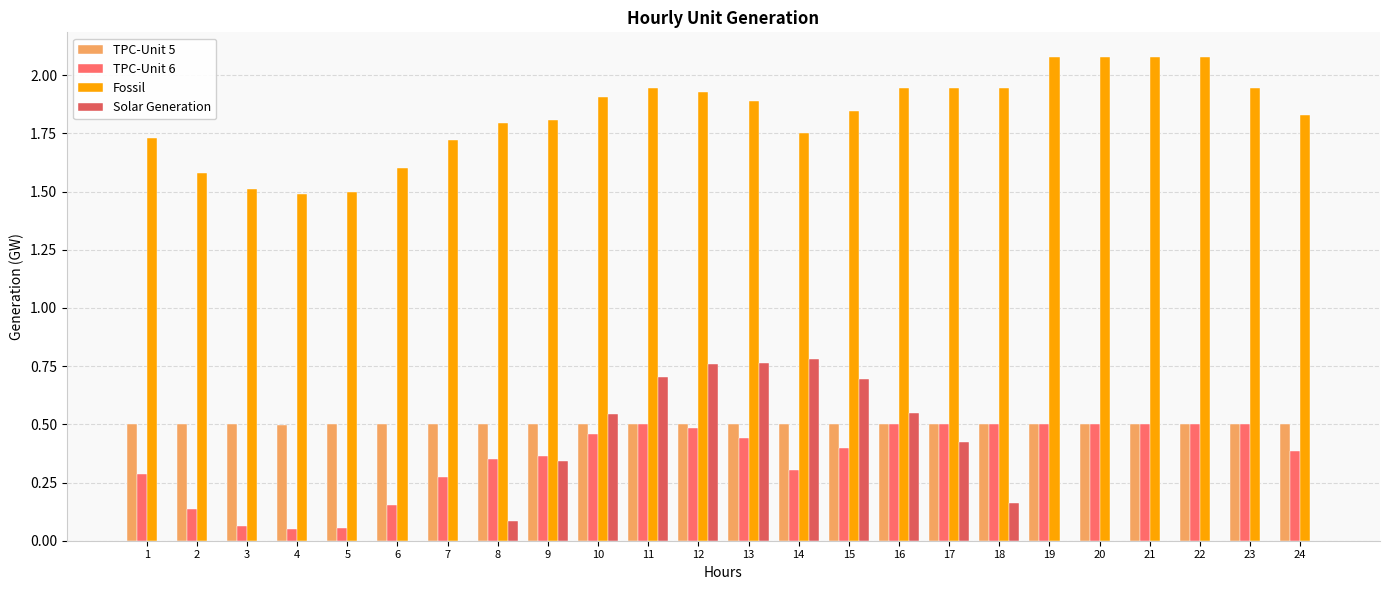

Which series has the largest range (max minus min)?

Solar Generation